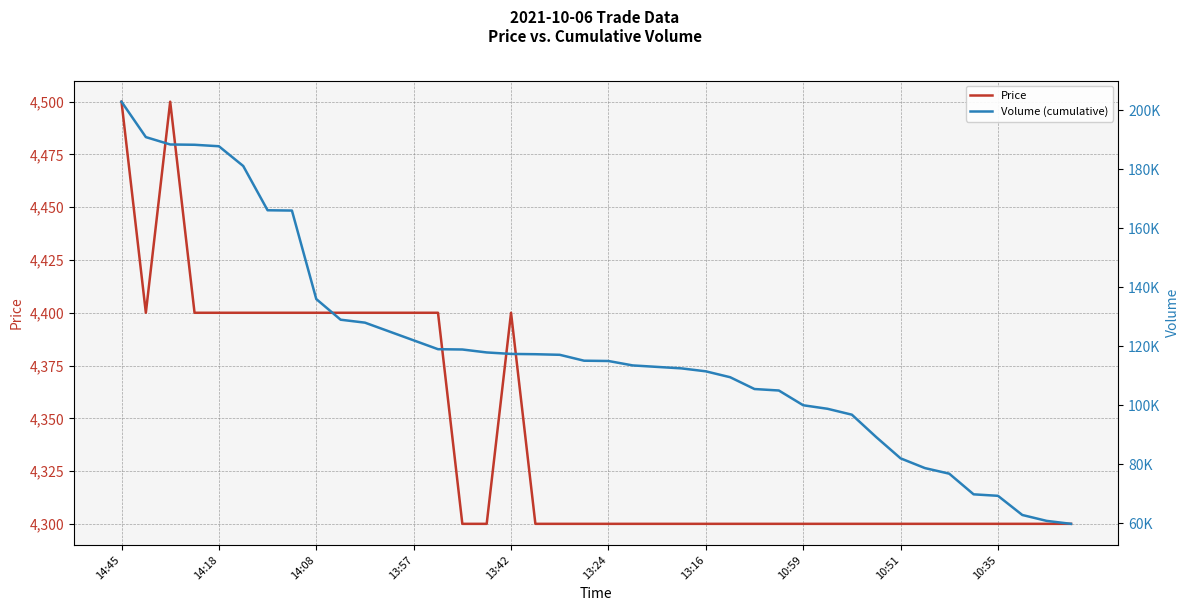

In Price, how many points are higher than both neighbors (excluding endpoints)?

2